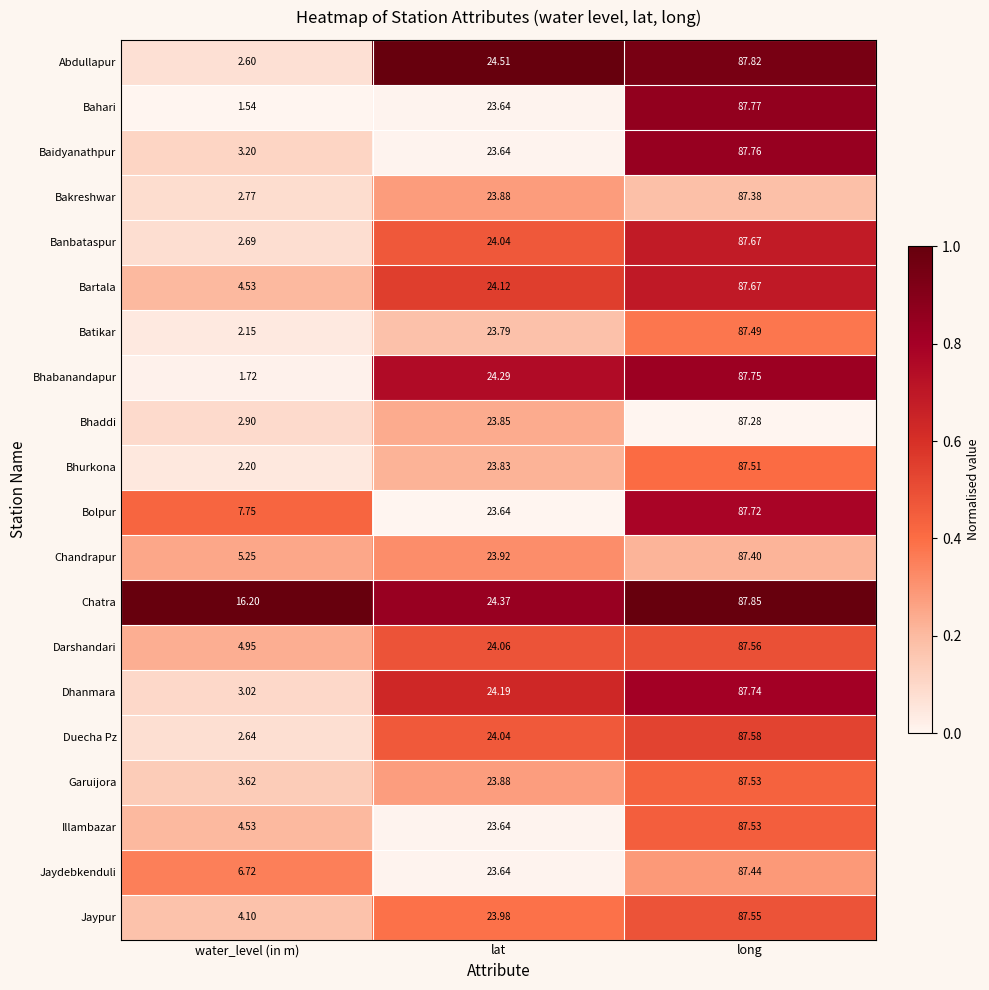

Which series has the widest spread of values?

Bahari